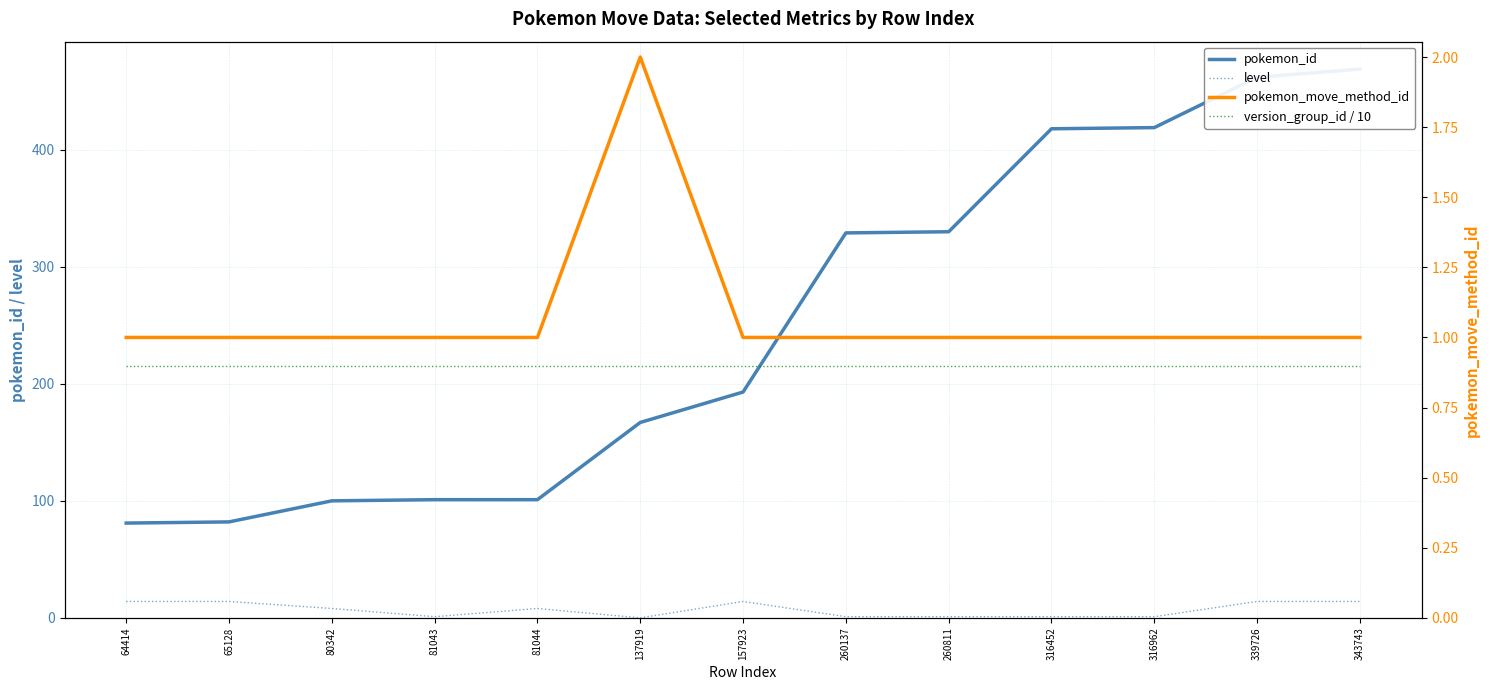

What is the sum of all version_group_id / 10 values?

11.7